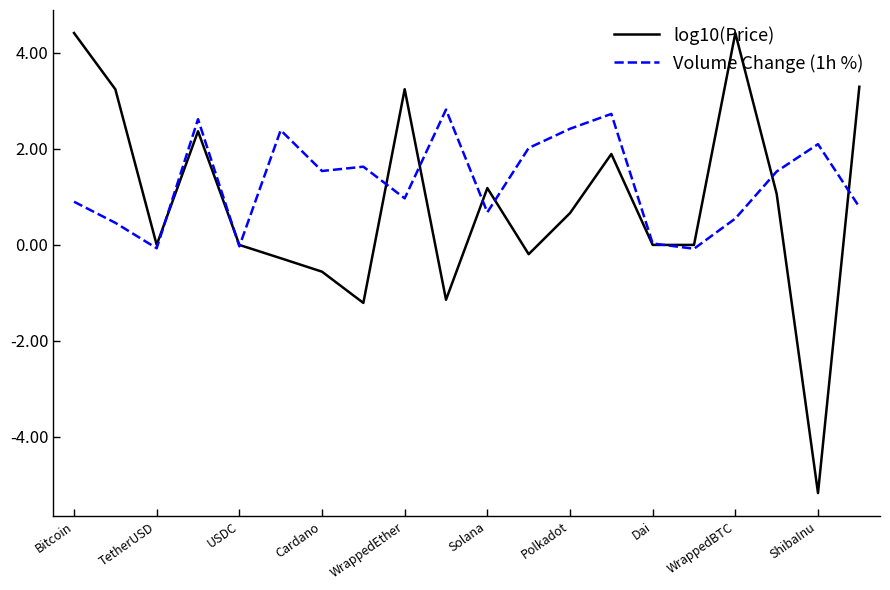

Which series has the widest spread of values?

log10(Price)